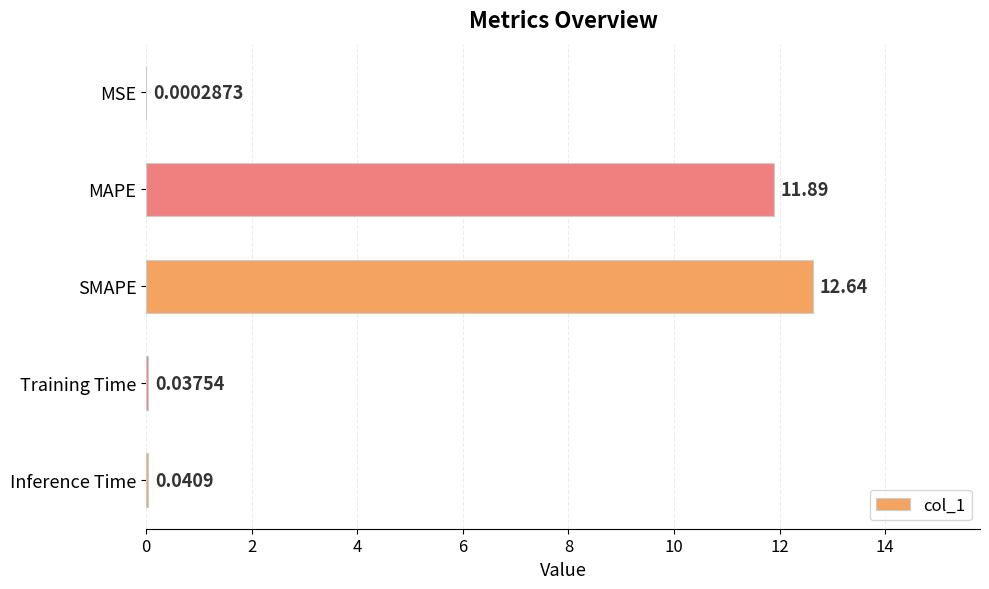

Between Training Time and MAPE, which is larger?

MAPE